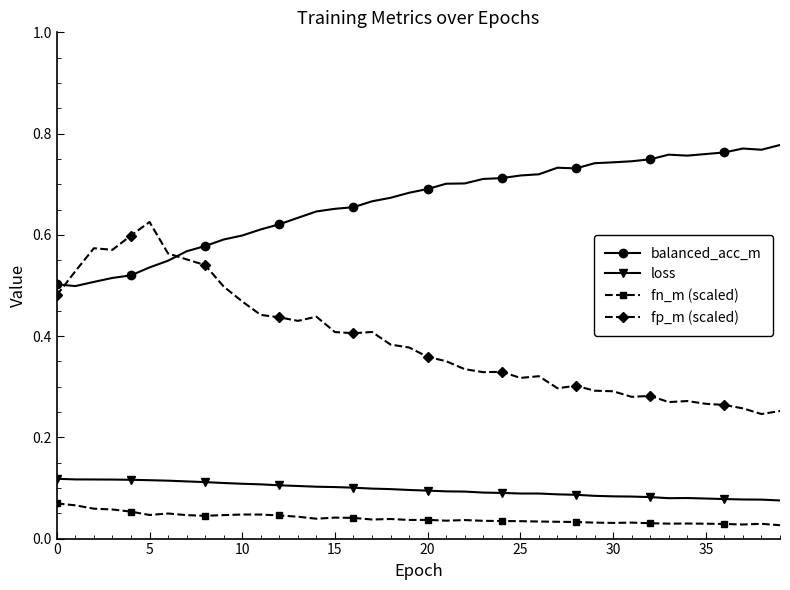

True or false: loss has more than 0 interior local peaks.

True